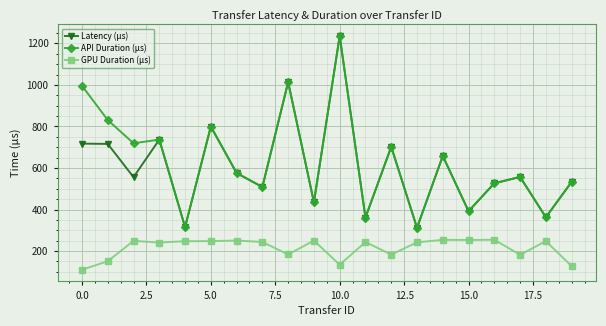

What is the smallest value displayed?

110.3